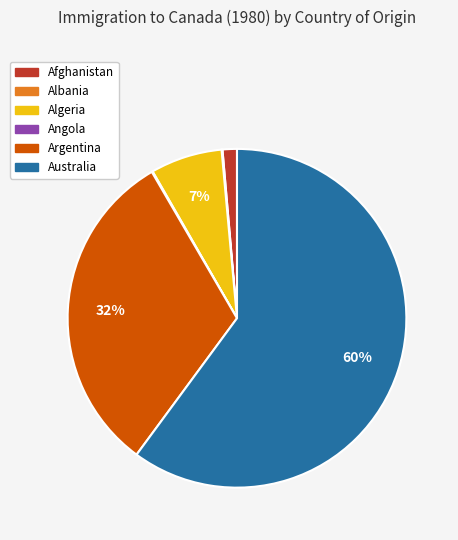

Does any single category account for the majority?

Yes